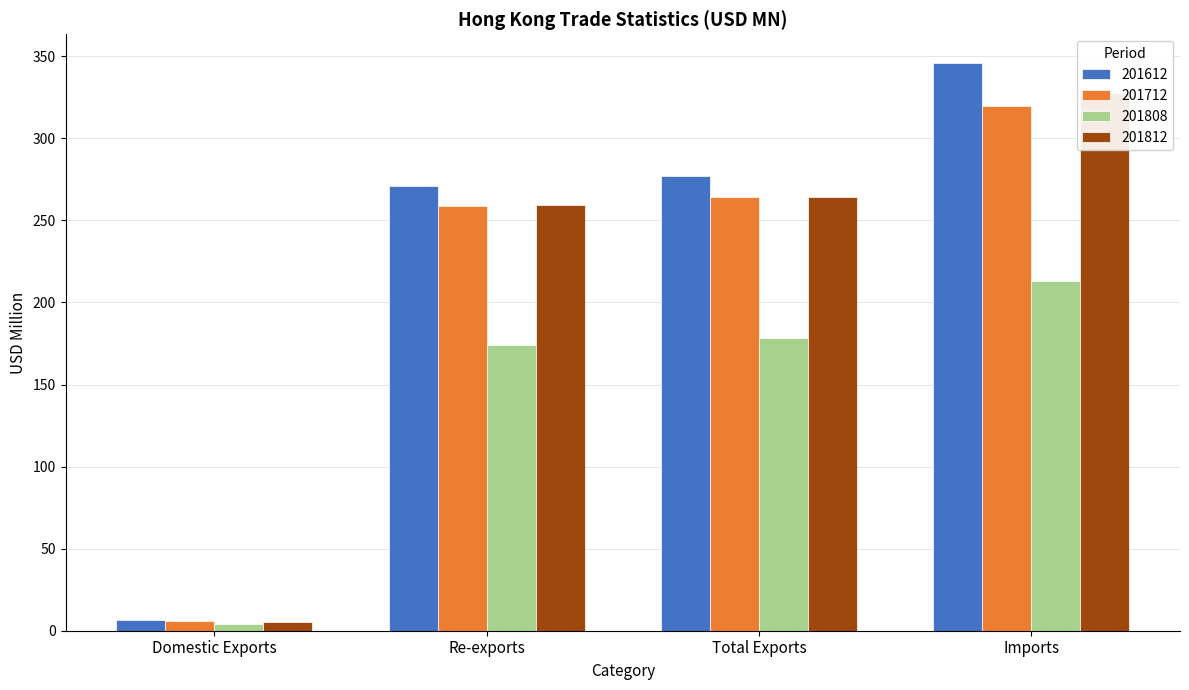

What value does the 201808 series have at Domestic Exports?

4.2